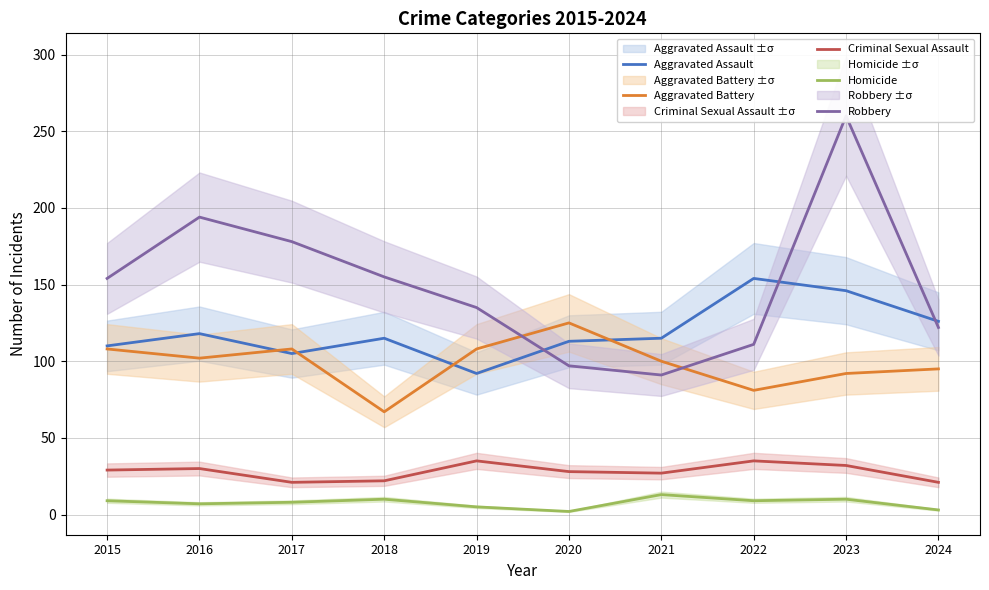

Between 2017 and 2016, which is larger?

2016